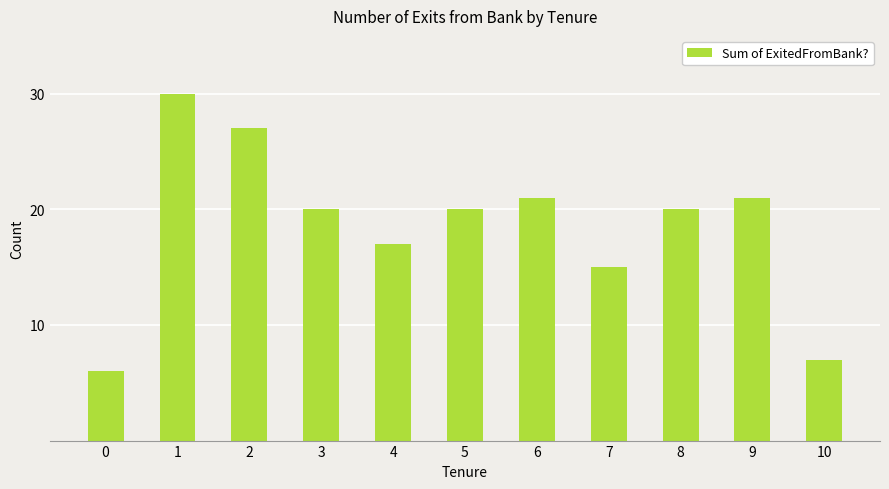

Which has a higher value, 3 or 9?

9